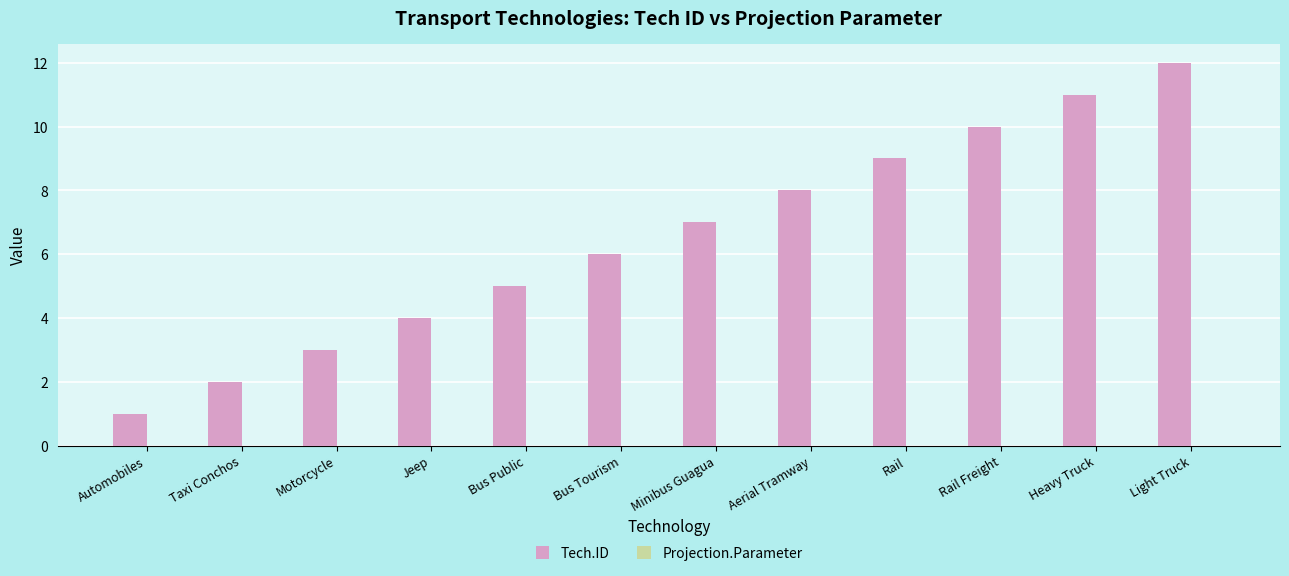

What is the maximum value shown in the chart?

12